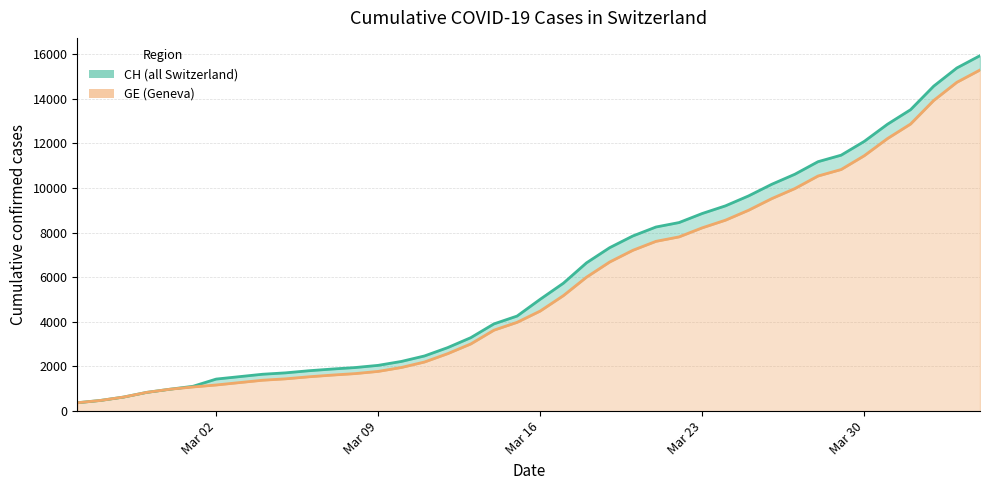

True or false: GE and CH cross at least once.

False